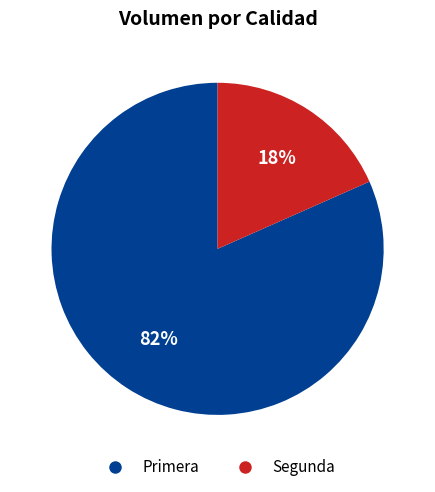

How many slices are in this pie chart?

2